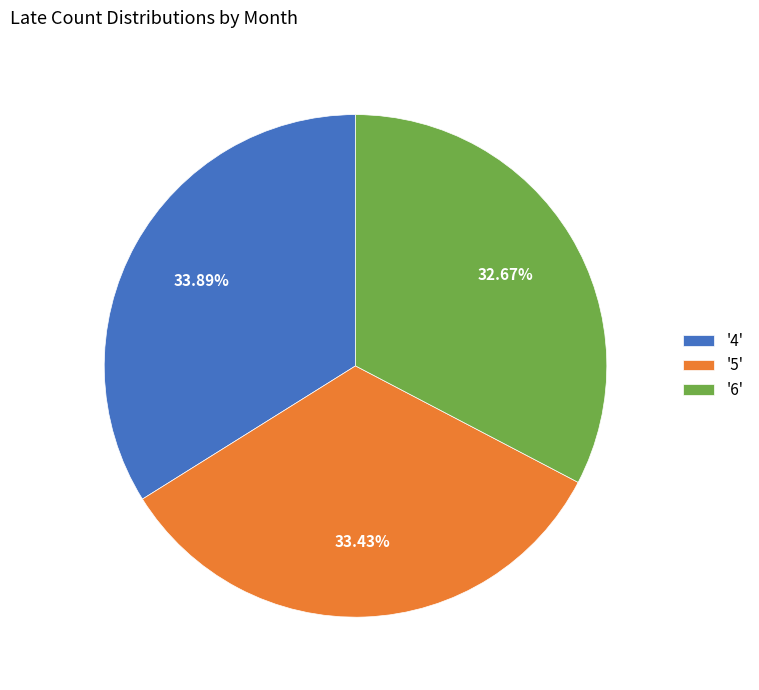

Approximately how many times larger is the value at '6' compared to '5'?

1.0